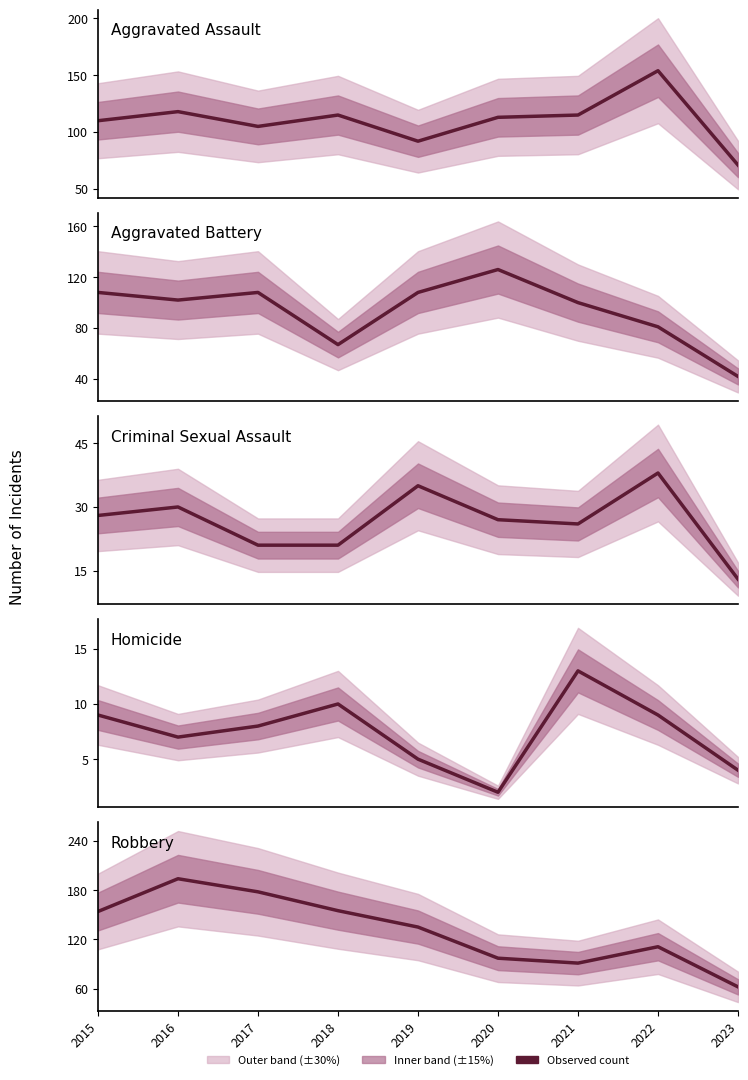

Is the value of Criminal Sexual Assault at 2017 greater than the value of Aggravated Battery at 2021?

No